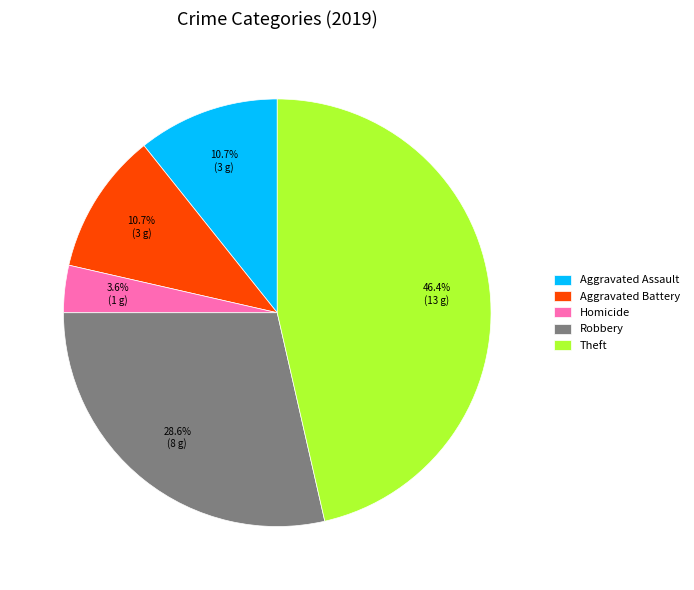

Combined, what portion of the pie is Homicide and Aggravated Battery?

14.3%